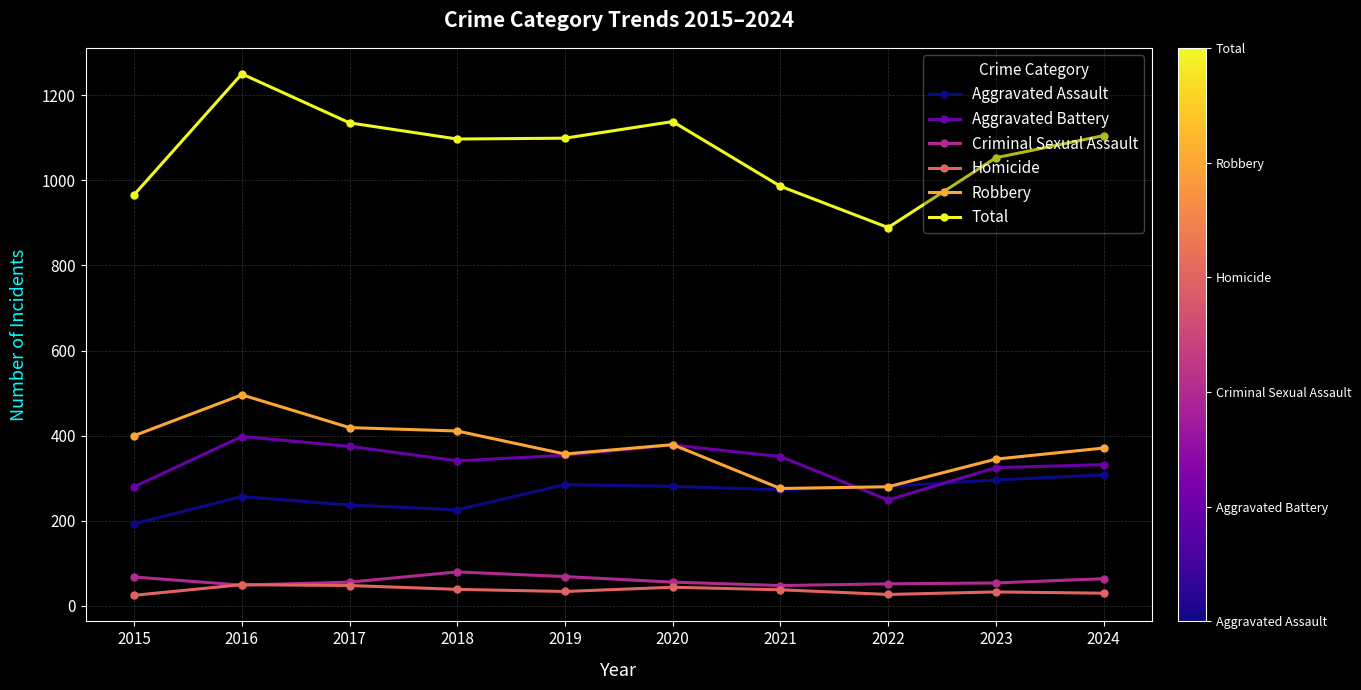

What is the value of the Aggravated Battery point at the 4th from the left?

341